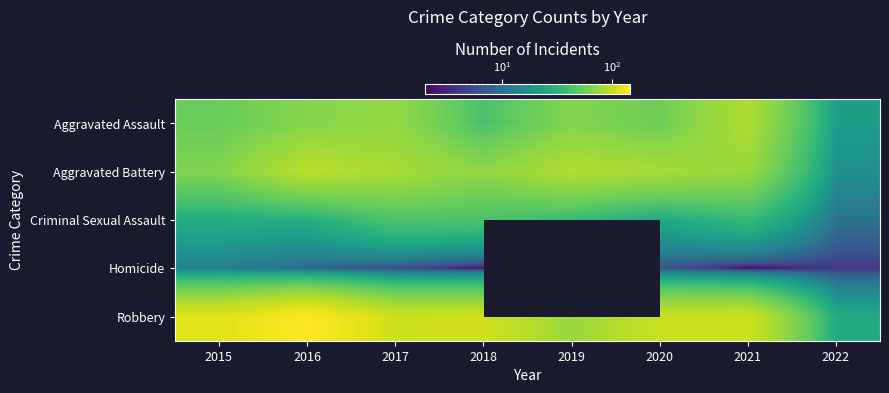

Is the value of Robbery at 2015 greater than the value of Aggravated Assault at 2017?

Yes